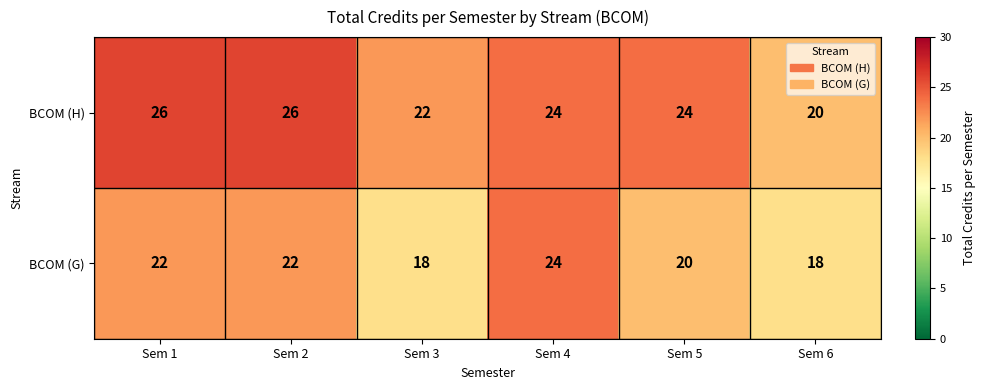

How many values in the BCOM (H) series are below 24?

2